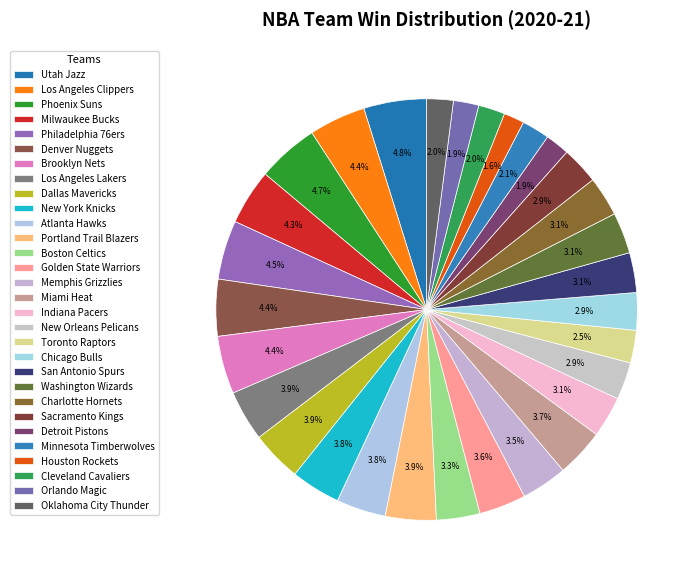

Which slice is the smallest?

Houston Rockets